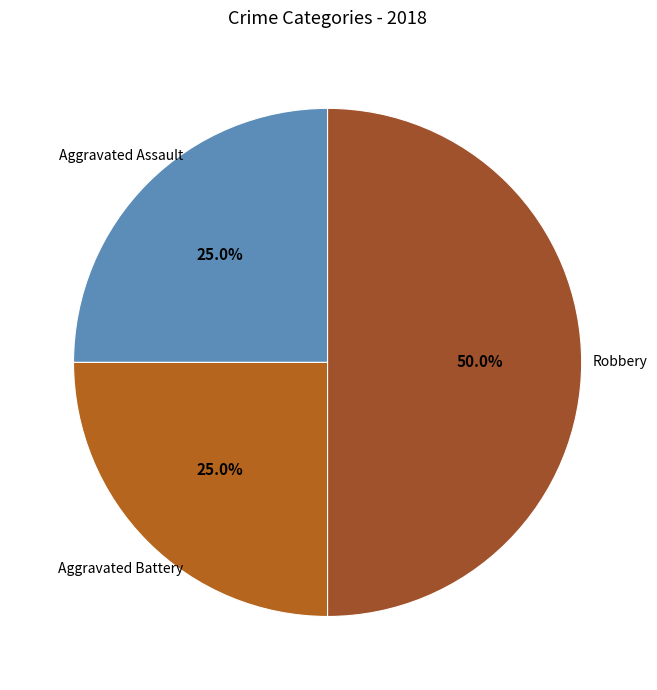

How many slices are in this pie chart?

3